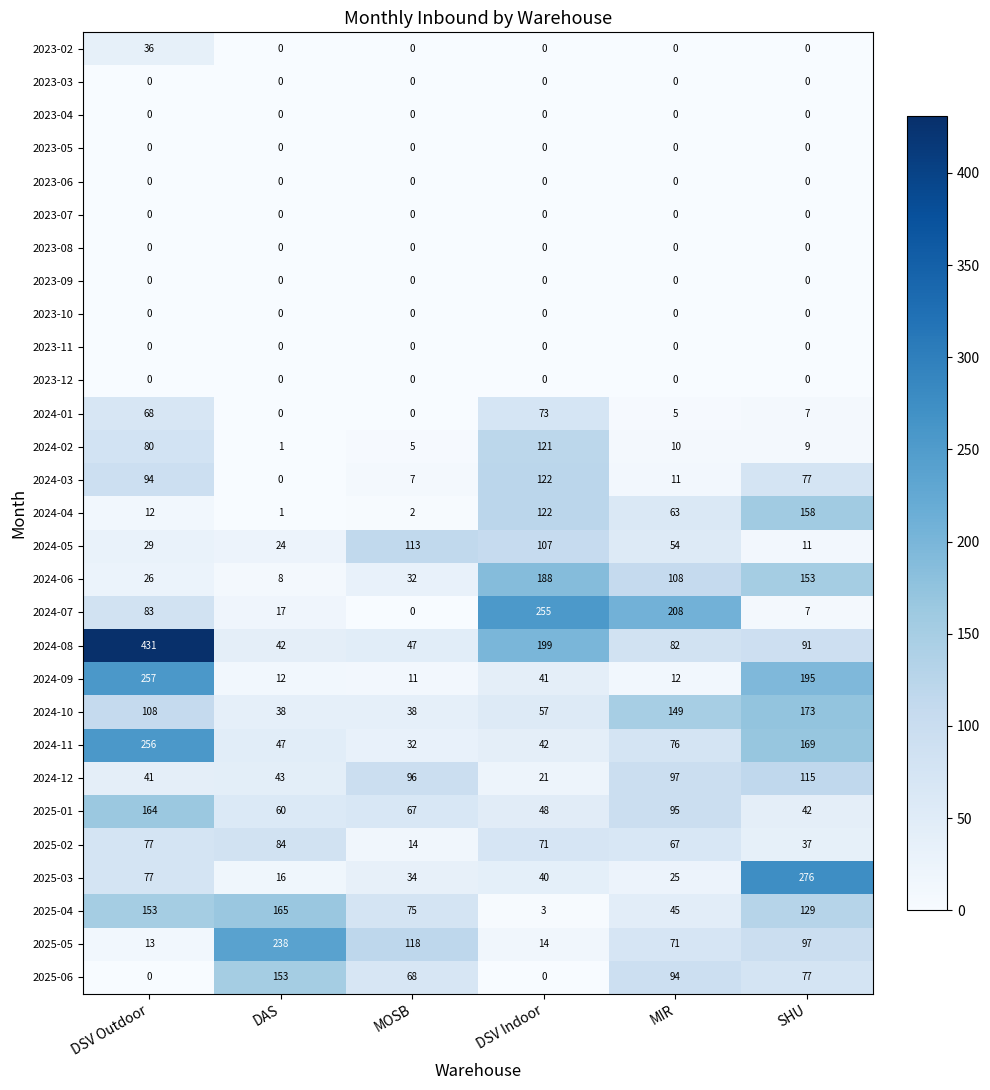

Which series has the widest spread of values?

2024-08